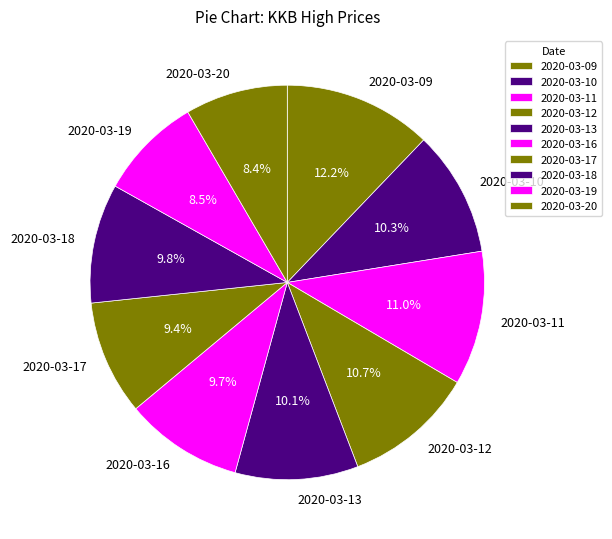

Is there any slice that represents more than half of the pie?

No